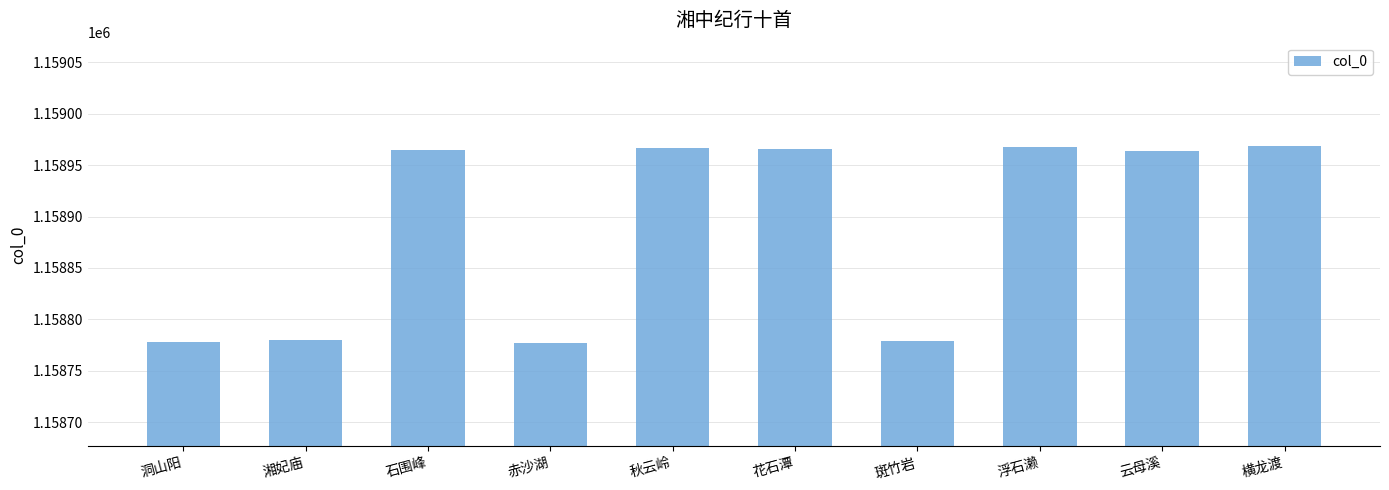

Which has a higher value, 洞山阳 or 秋云岭?

秋云岭